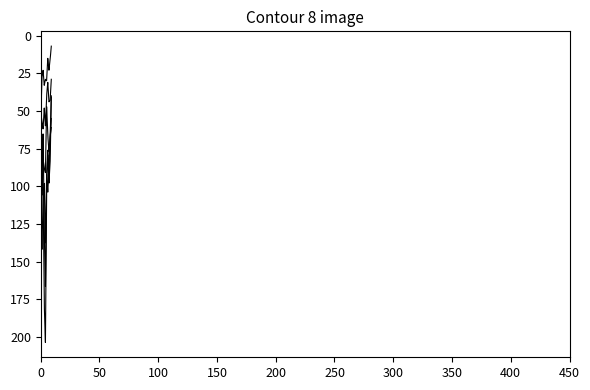

How many lines are shown in the chart?

6